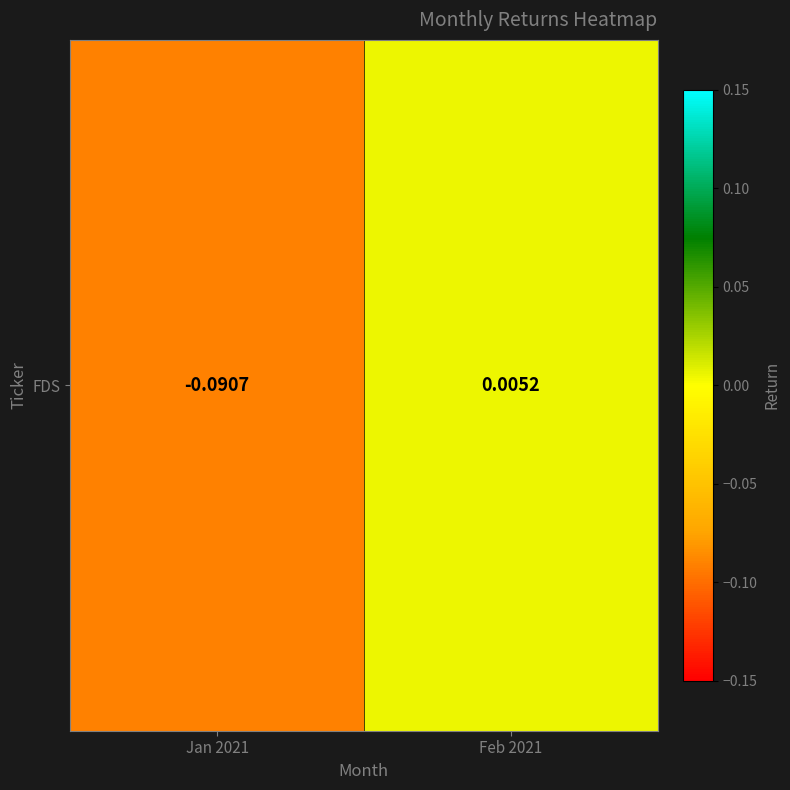

Where is the data nearest to the value 0?

Feb 2021